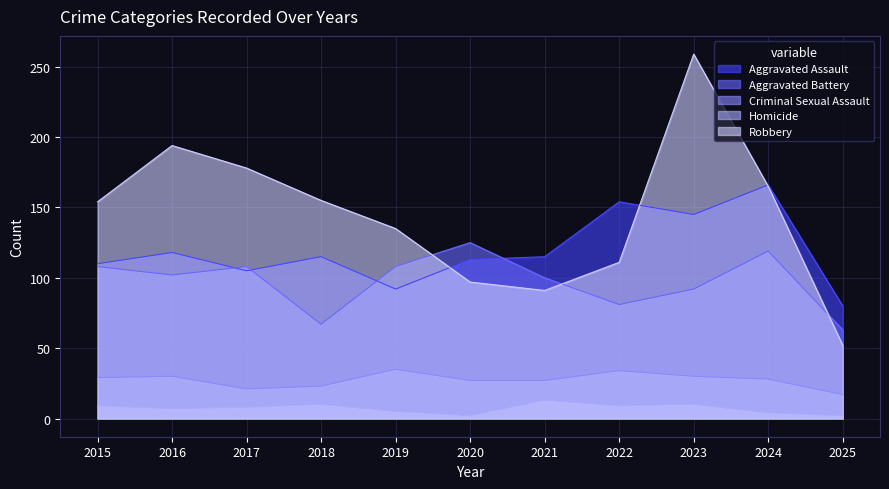

Where is the first local minimum for Robbery?

2021